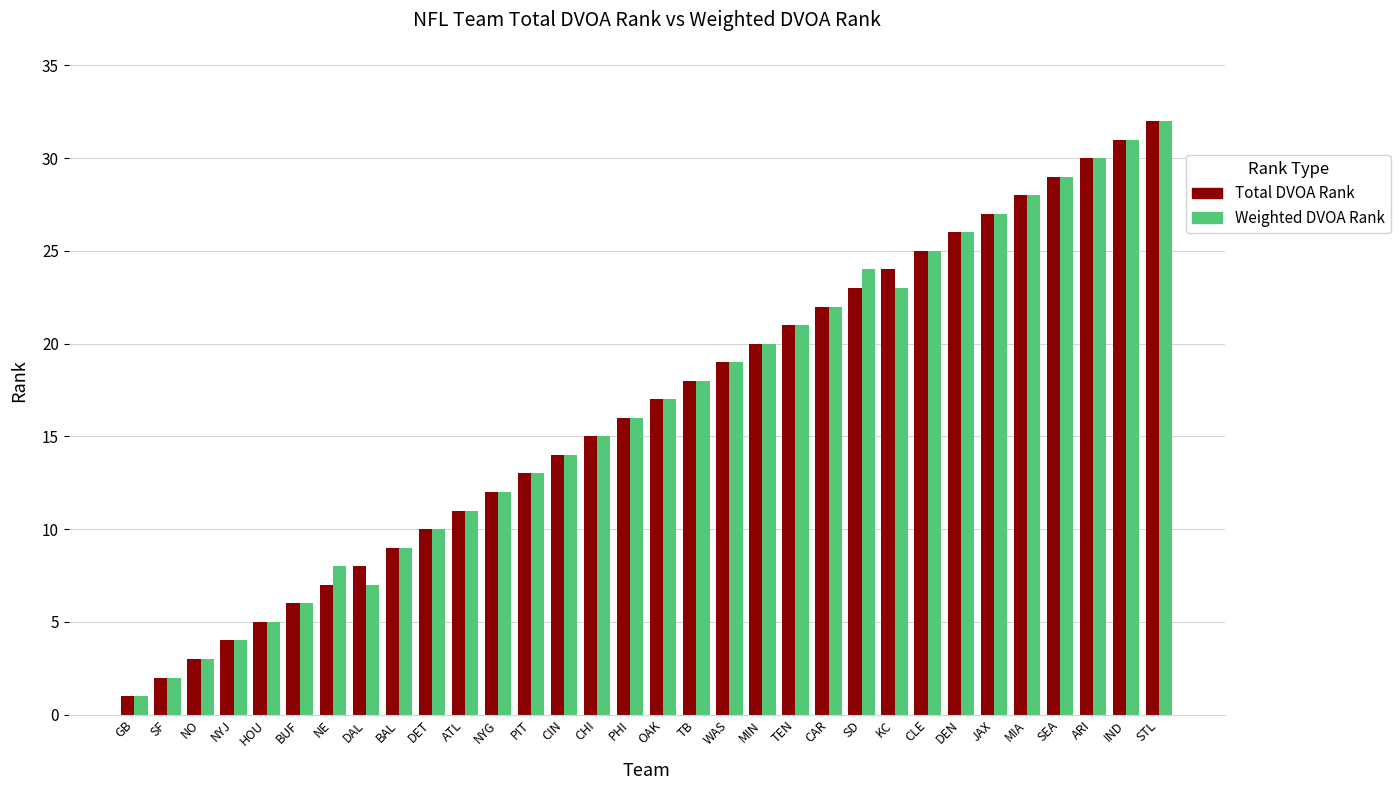

The value of Total DVOA Rank at CHI is 15. True or false?

True